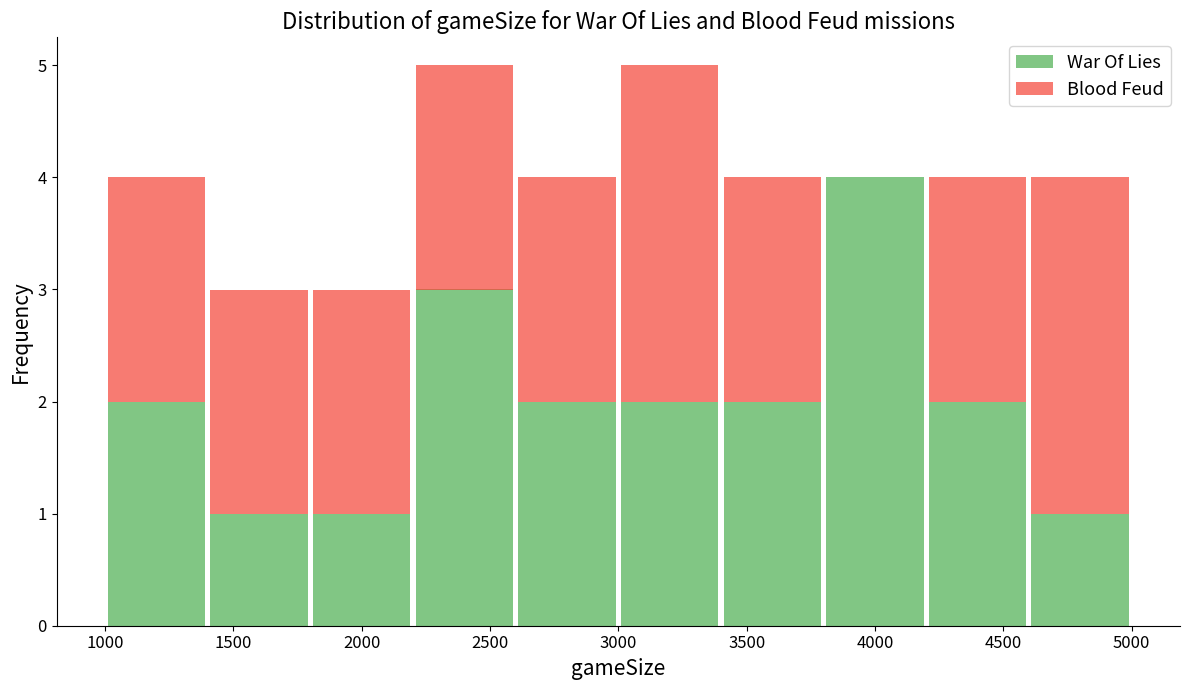

Reading left to right, transcribe this chart: for each stacked bar, give the range it covers on the x-axis and its total height. The values are not printed on the chart, so give them approximately, as read against the axis.

1000 to 1400: 4
1400 to 1800: 3
1800 to 2200: 3
2200 to 2600: 5
2600 to 3000: 4
3000 to 3400: 5
3400 to 3800: 4
3800 to 4200: 4
4200 to 4600: 4
4600 to 5000: 4